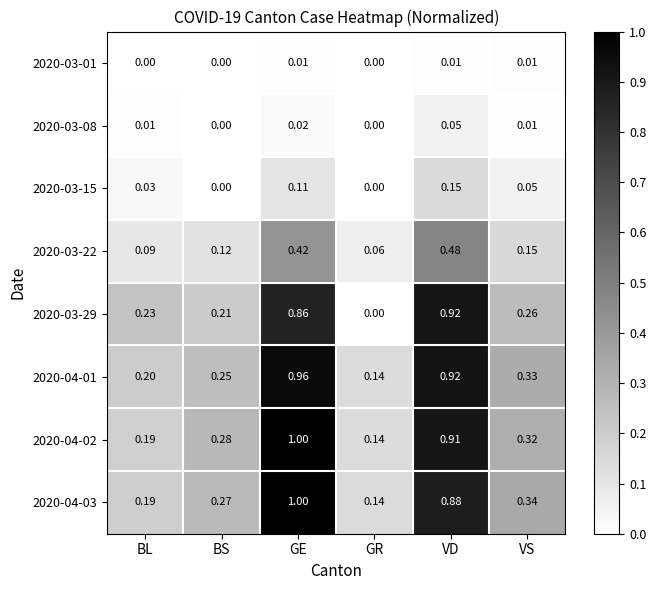

At which category is the sum across all series the highest?

GE